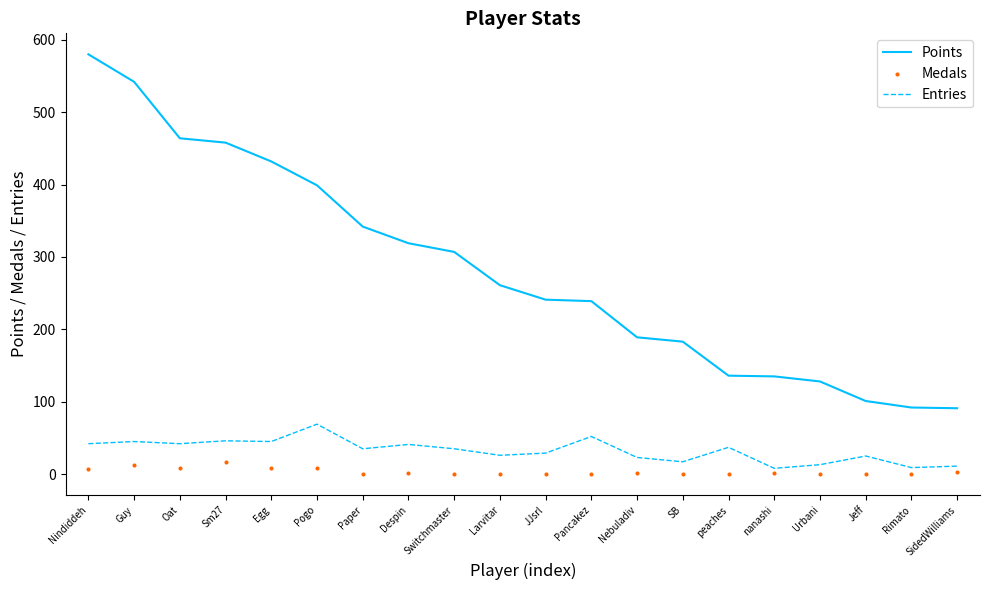

Which series reaches the minimum Y coordinate?

Medals